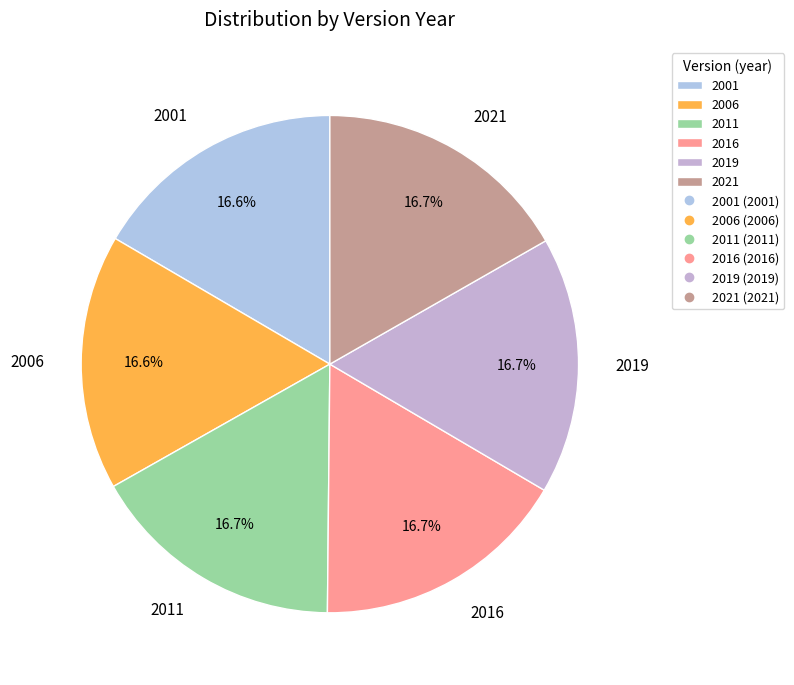

How much of the chart is everything except 2019?

83.3%